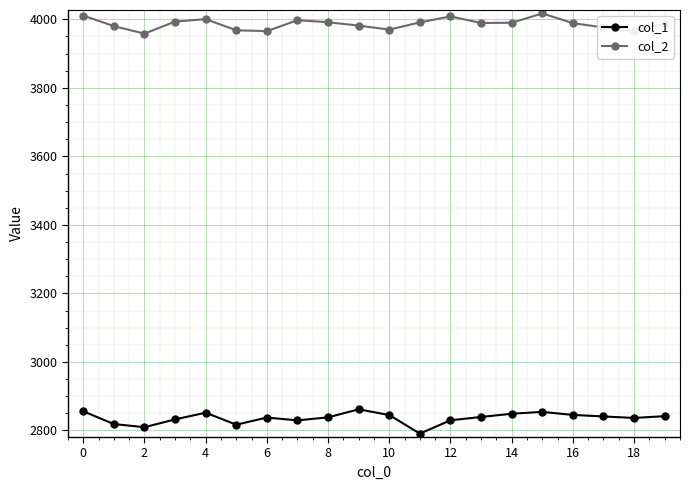

What is the value of the col_2 point at the 5th from the left?

4000.7